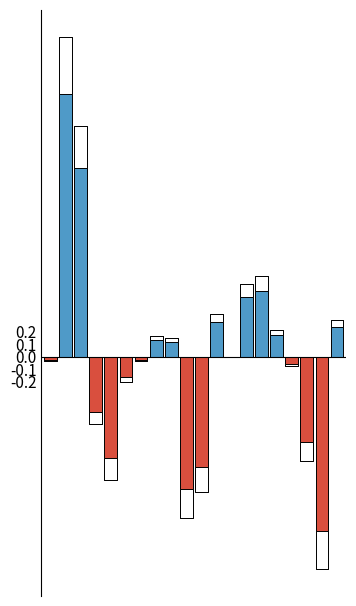

What is the greatest value displayed?

2.6